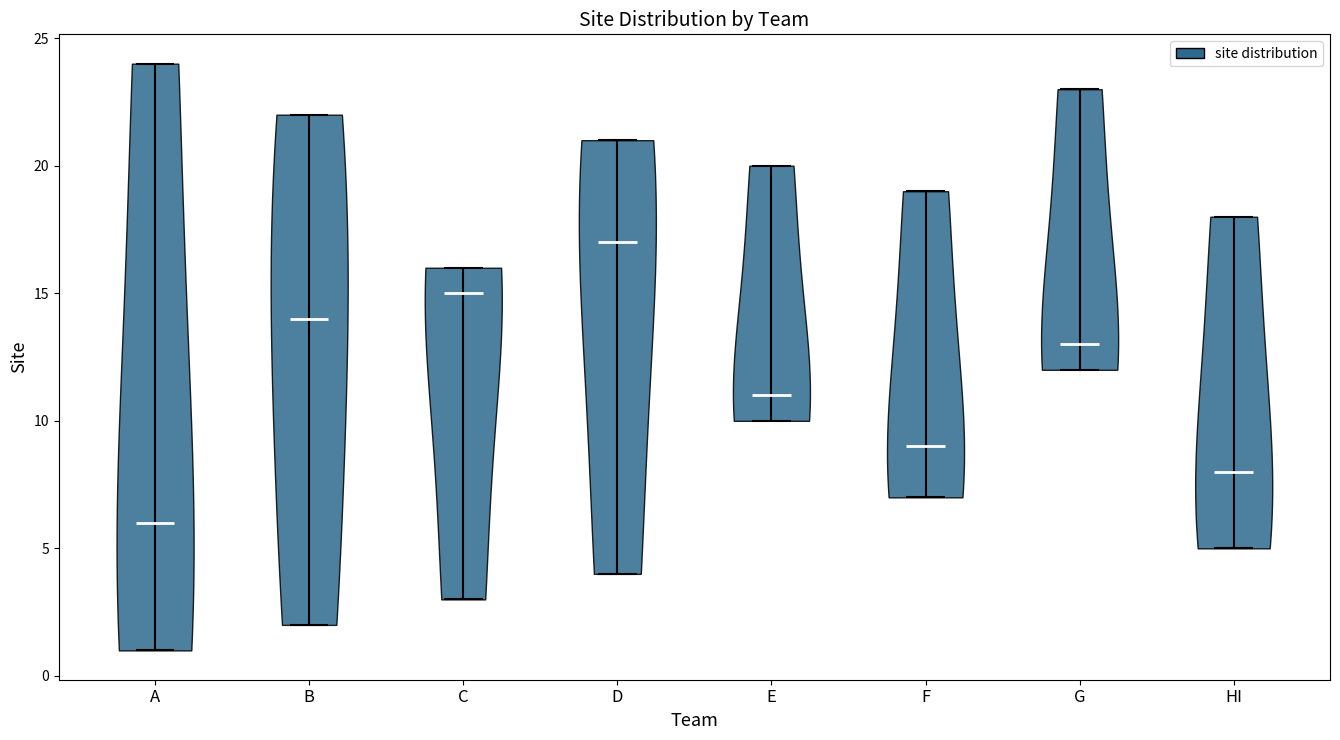

Reading left to right, read every violin against the y-axis: where its median line is, and the lowest and highest points it reaches. The values are not printed on the chart, so give them approximately, as read against the axis.

A: median line 6, lowest point 1, highest point 24
B: median line 14, lowest point 2, highest point 22
C: median line 15, lowest point 3, highest point 16
D: median line 17, lowest point 4, highest point 21
E: median line 11, lowest point 10, highest point 20
F: median line 9, lowest point 7, highest point 19
G: median line 13, lowest point 12, highest point 23
HI: median line 8, lowest point 5, highest point 18